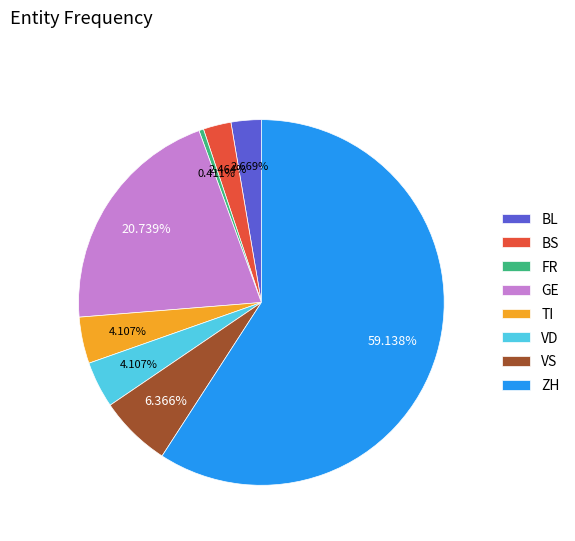

Do TI and BS together represent more than half of the pie?

No